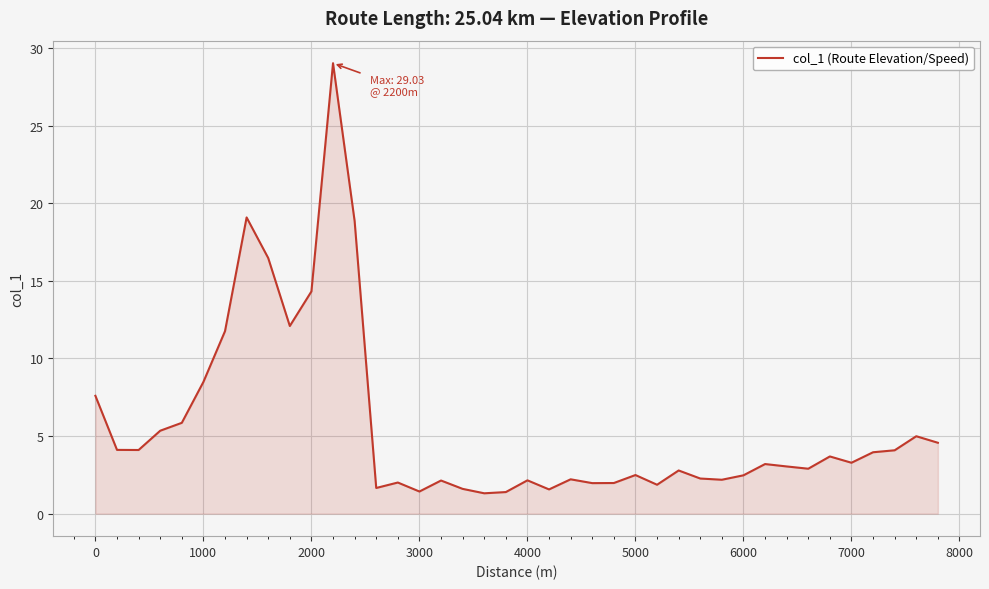

What is the difference between the maximum and minimum values?

27.7